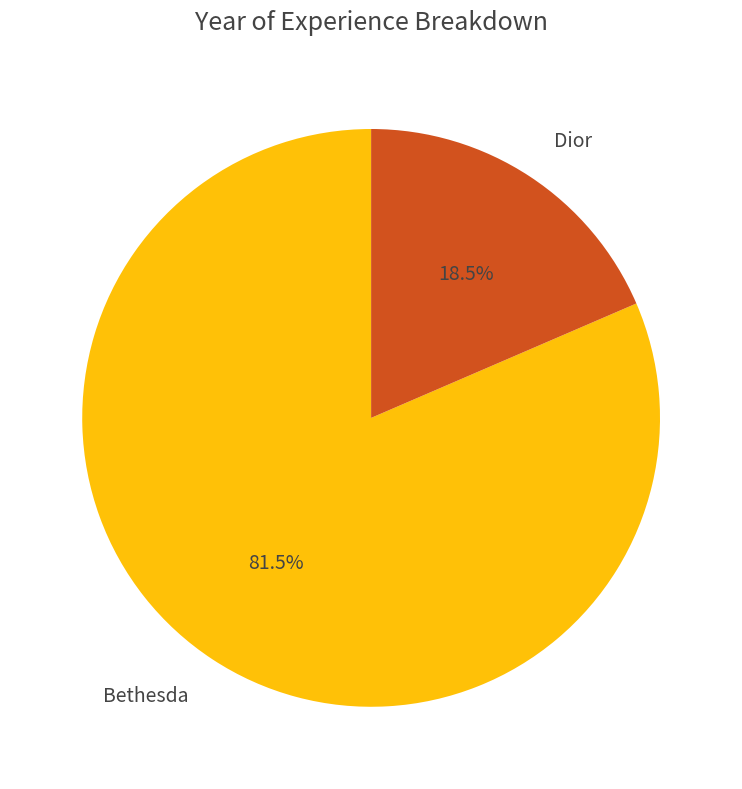

Which has a higher value, Dior or Bethesda?

Bethesda